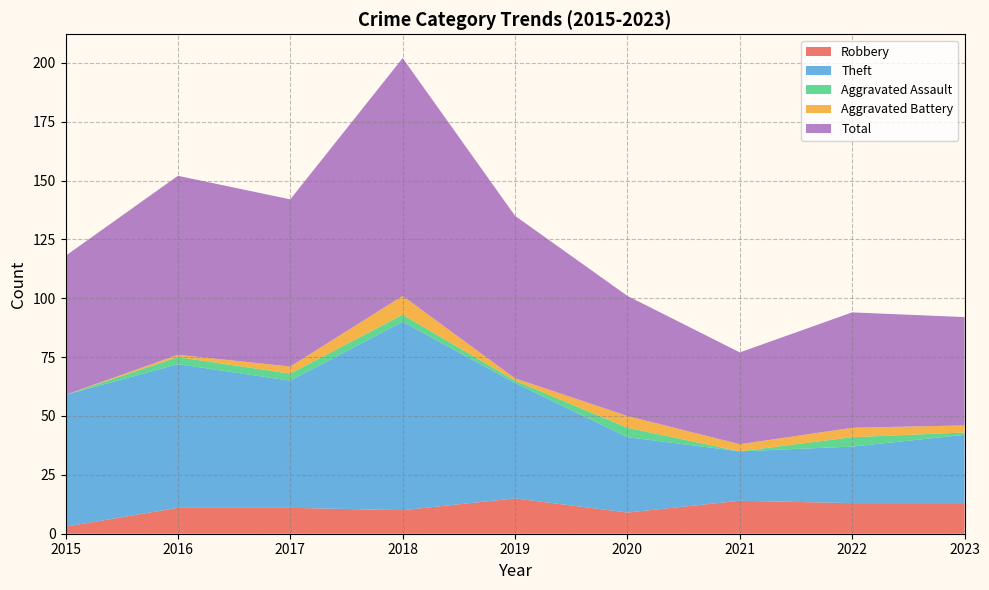

Reading right to left, list all the values displayed in this chart.

Robbery: 13	13	14	9	15	10	11	11	3
Theft: 29	24	21	32	49	80	54	61	56
Aggravated Assault: 1	4	0	4	1	3	3	3	0
Aggravated Battery: 3	4	3	5	1	8	3	1	0
Total: 46	49	39	51	69	101	71	76	59